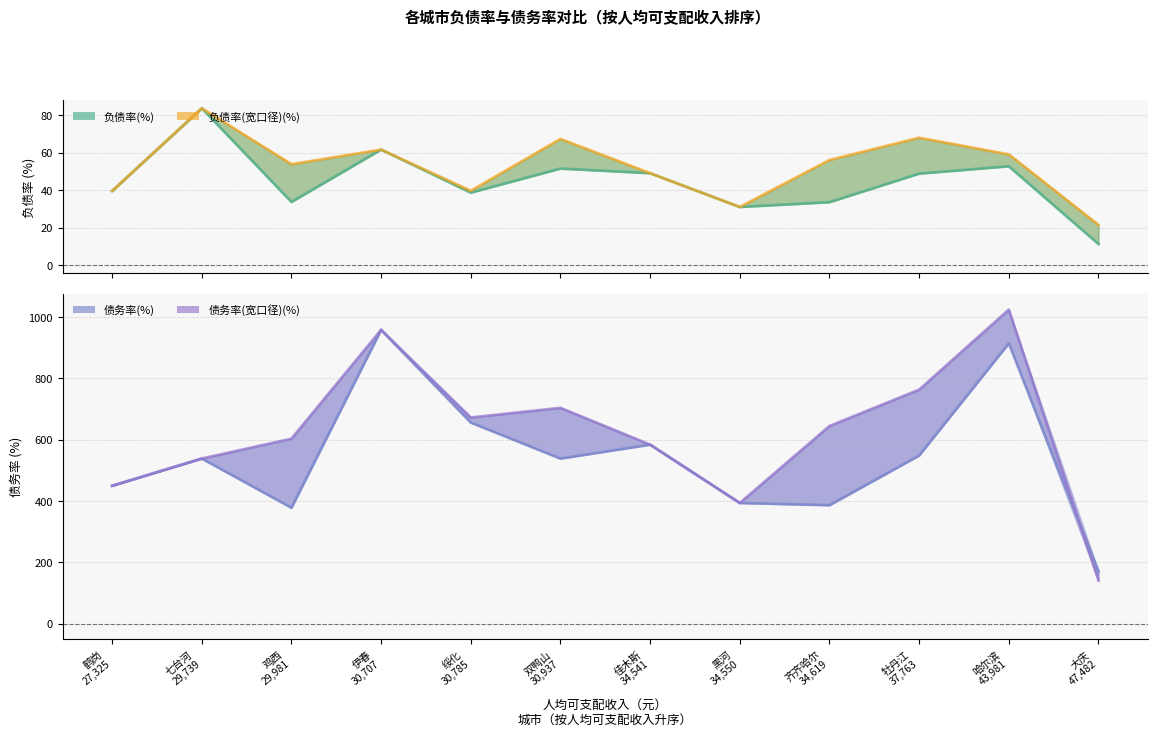

At which label does 债务率(%) reach its minimum?

大庆
47,482